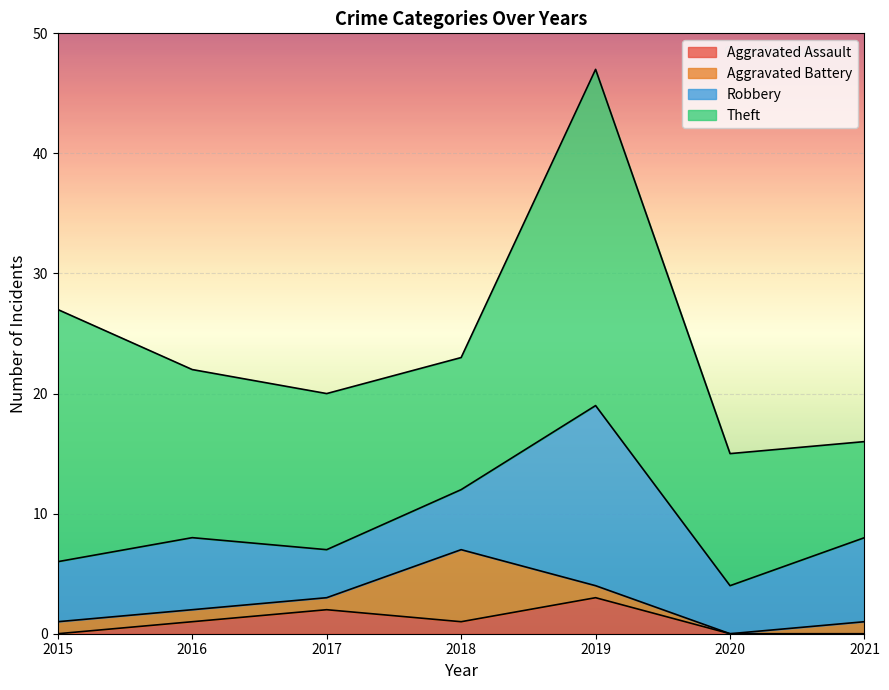

At which category does Robbery reach its first local peak?

2016